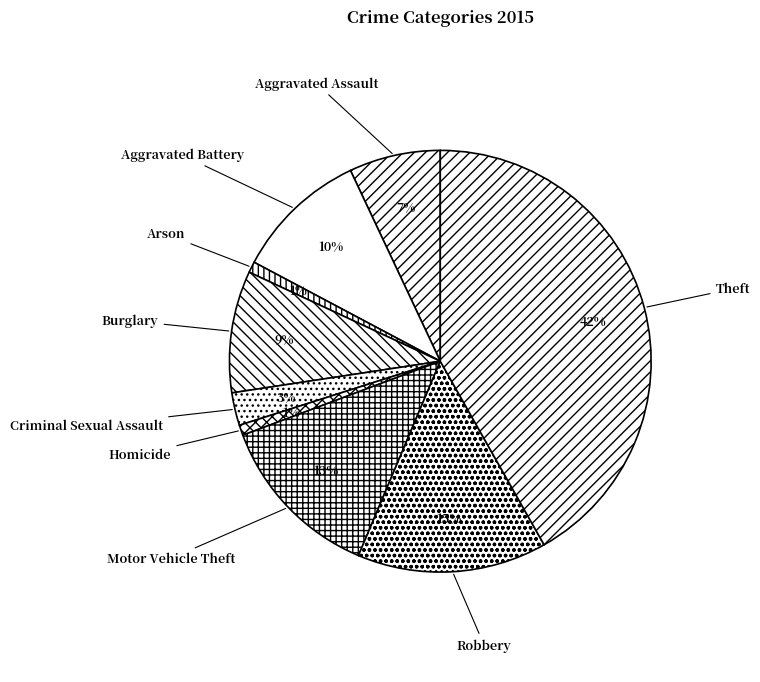

What percentage is the Aggravated Battery slice, to the nearest percent?

10%